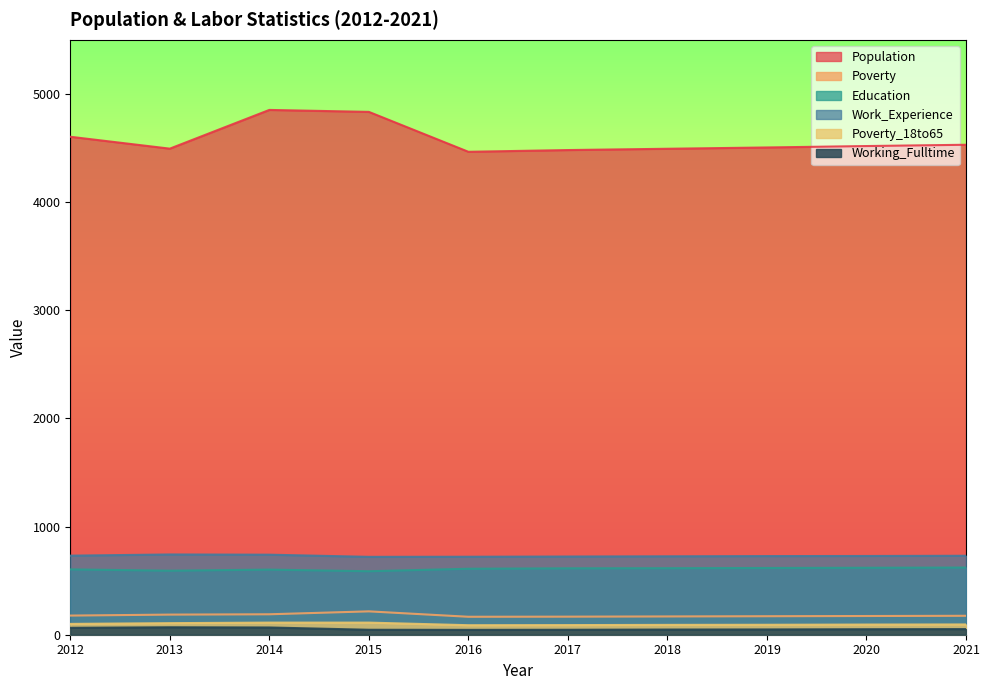

At which category does Population reach its first local peak?

2014